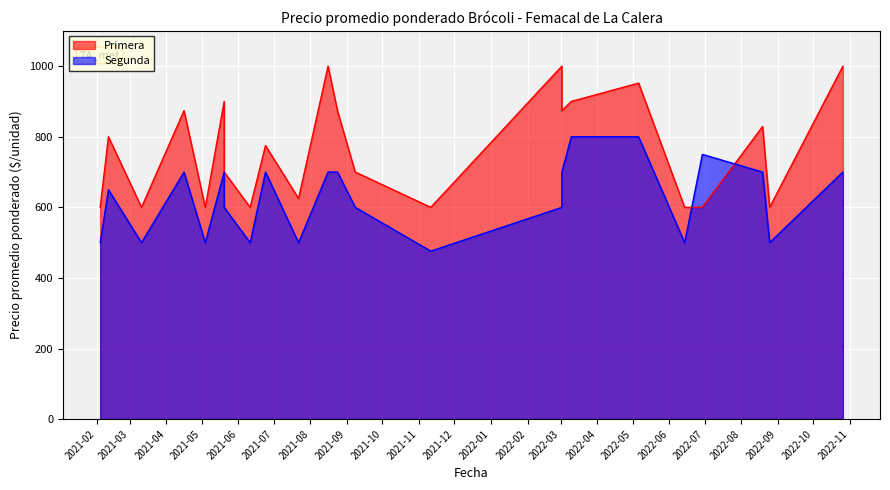

Read the Segunda value at 2021-04-16, to the nearest 50.

700